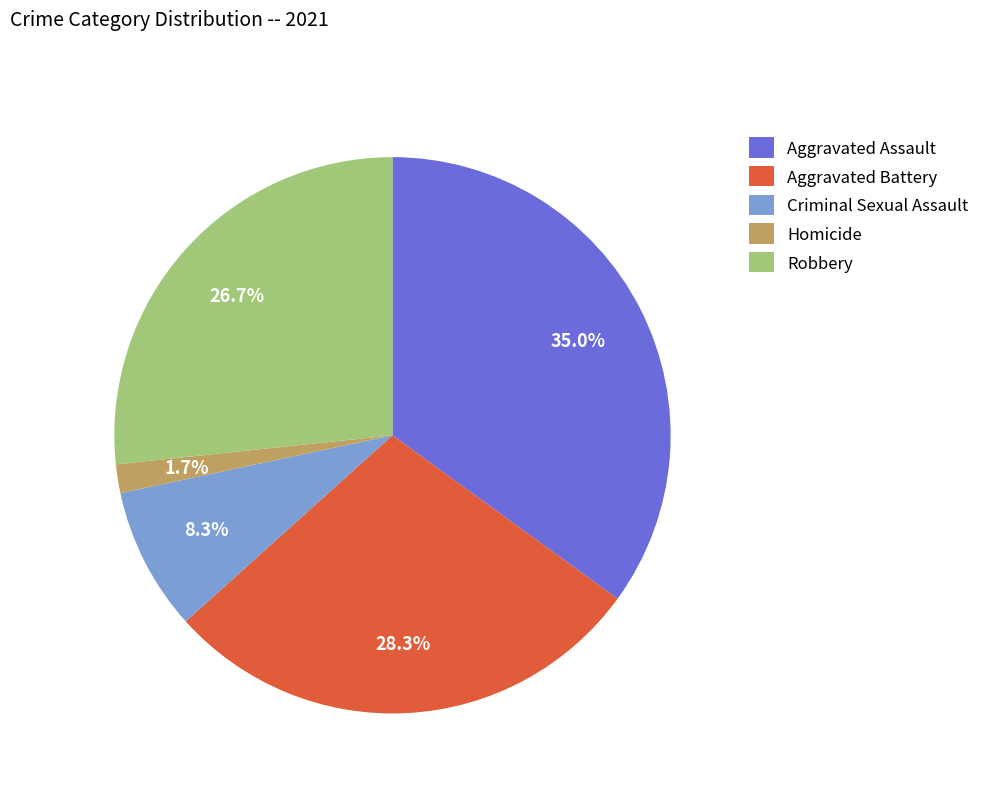

Count the number of slices in the pie.

5